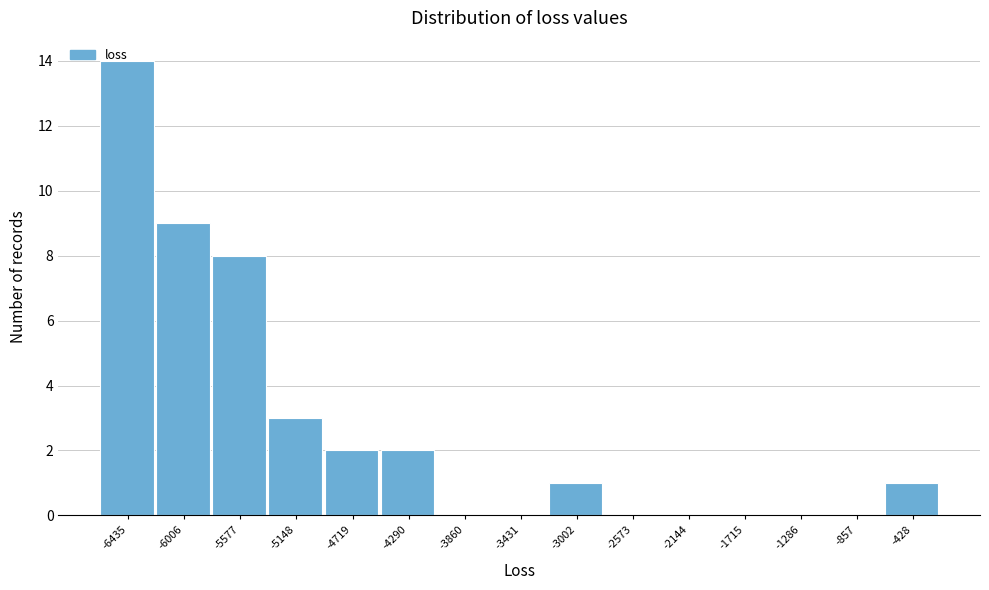

What is the sum of the values at -5577 and -2573?

8